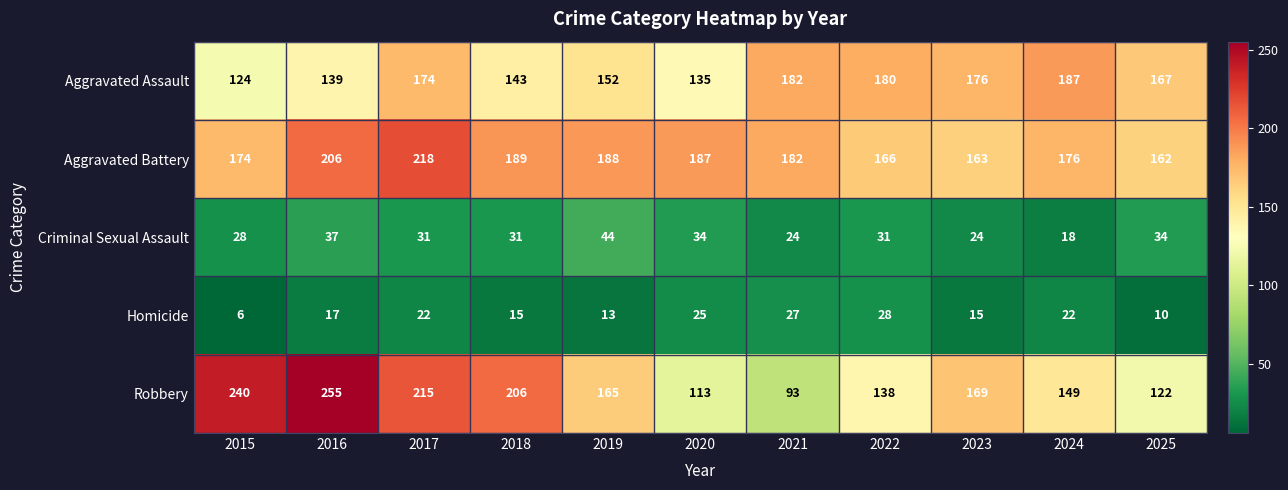

At 2017, list the series in order from largest to smallest.

Aggravated Battery, Robbery, Aggravated Assault, Criminal Sexual Assault, Homicide